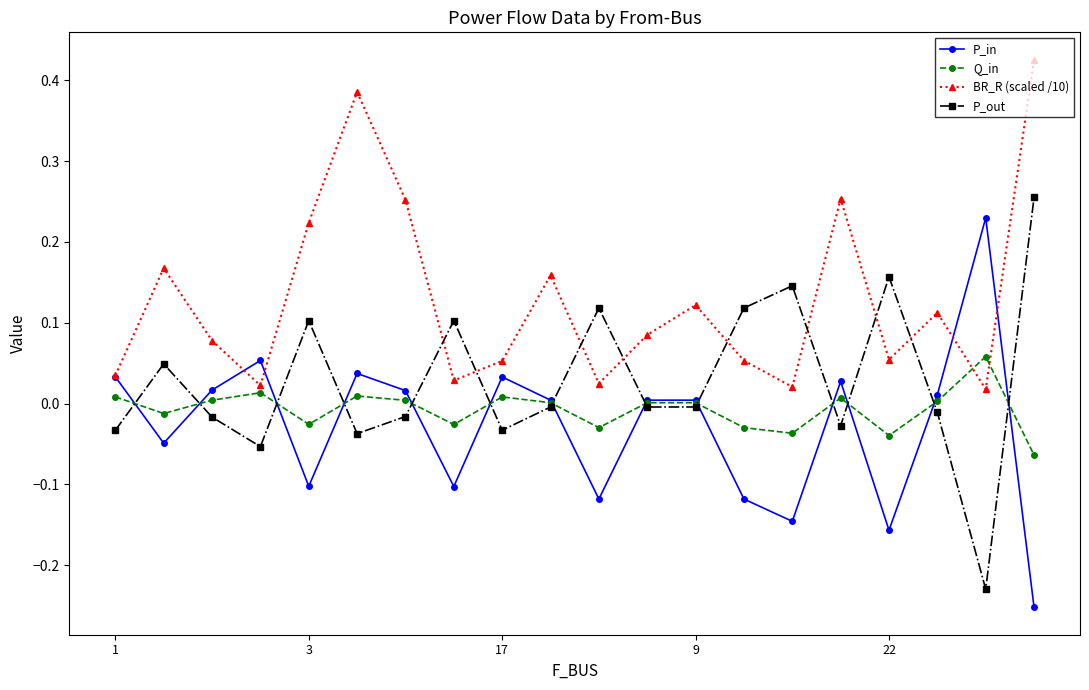

In BR_R (scaled /10), how many points are higher than both neighbors (excluding endpoints)?

6